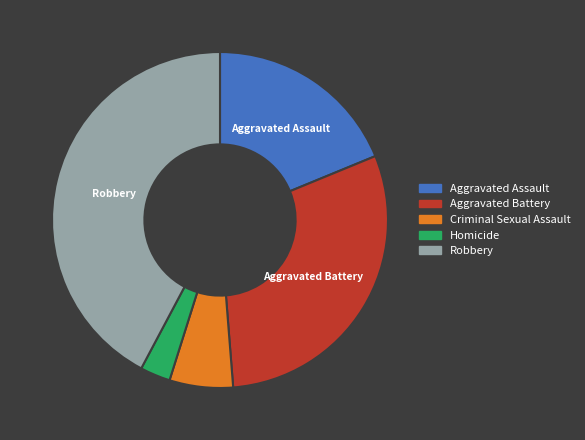

Between Aggravated Assault and Aggravated Battery, which is larger?

Aggravated Battery